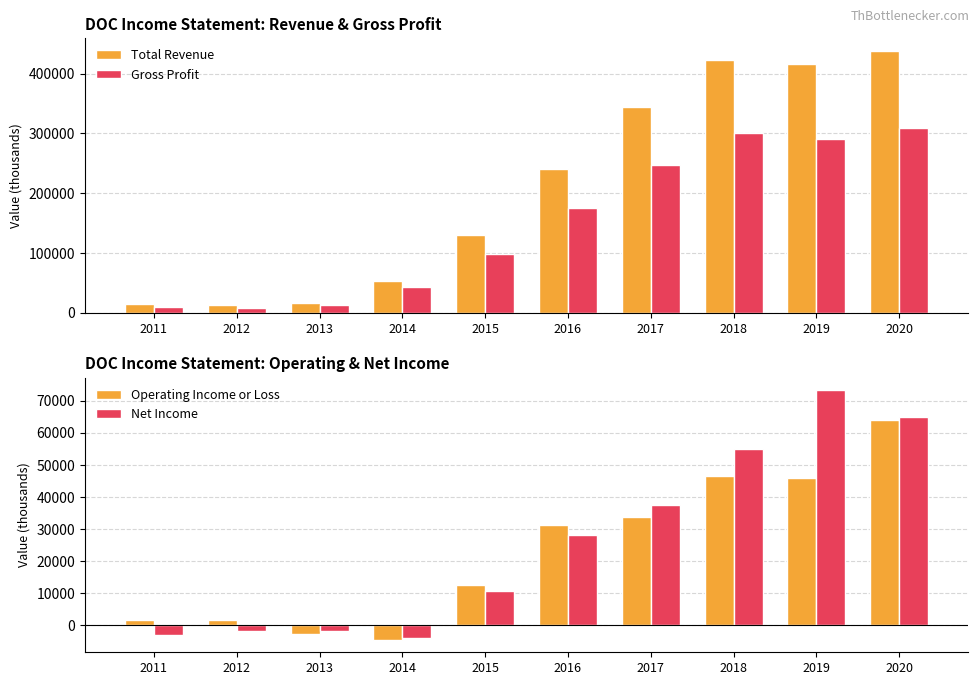

Which has a higher value, 2018 or 2011?

2018